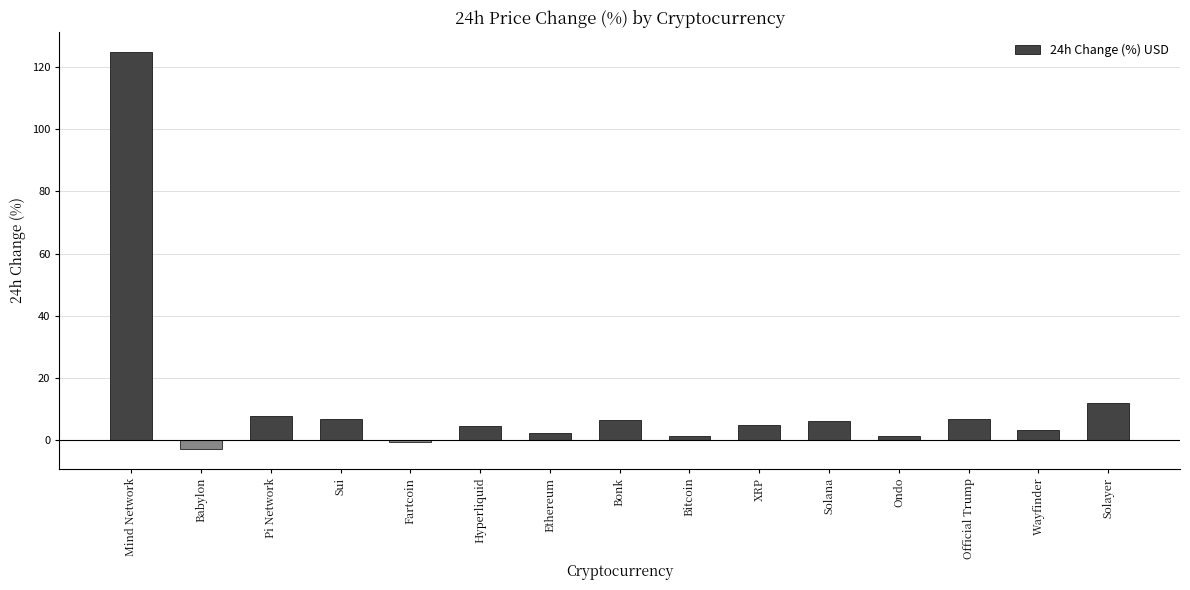

The chart shows a value of 124.8 at Mind Network. True or false?

True